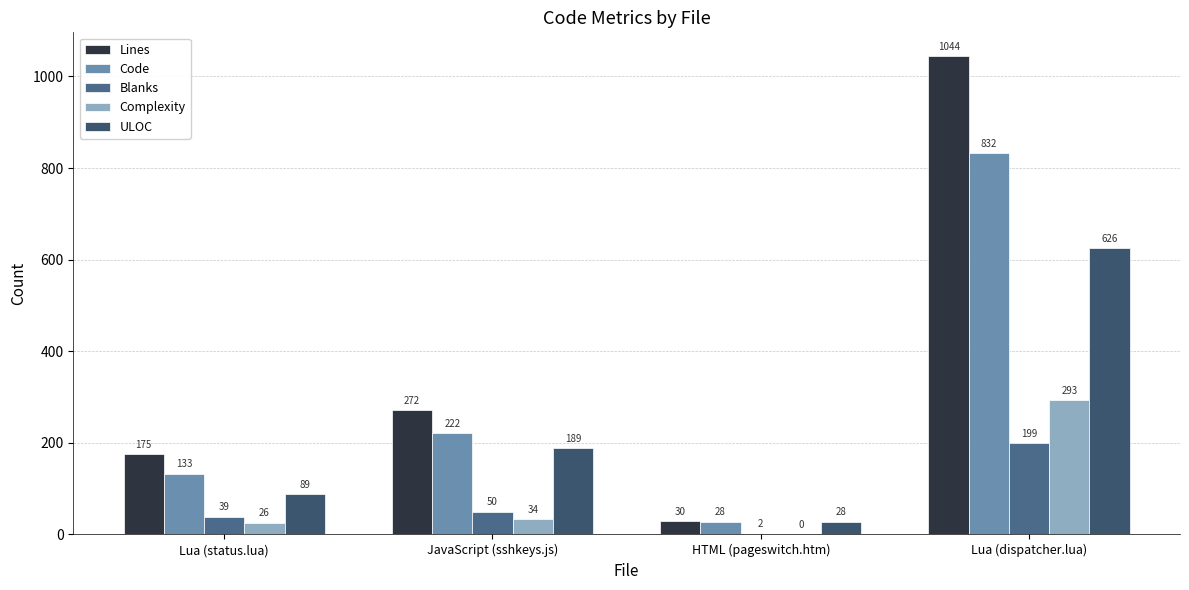

At which category does the chart reach its minimum across all series?

HTML (pageswitch.htm)